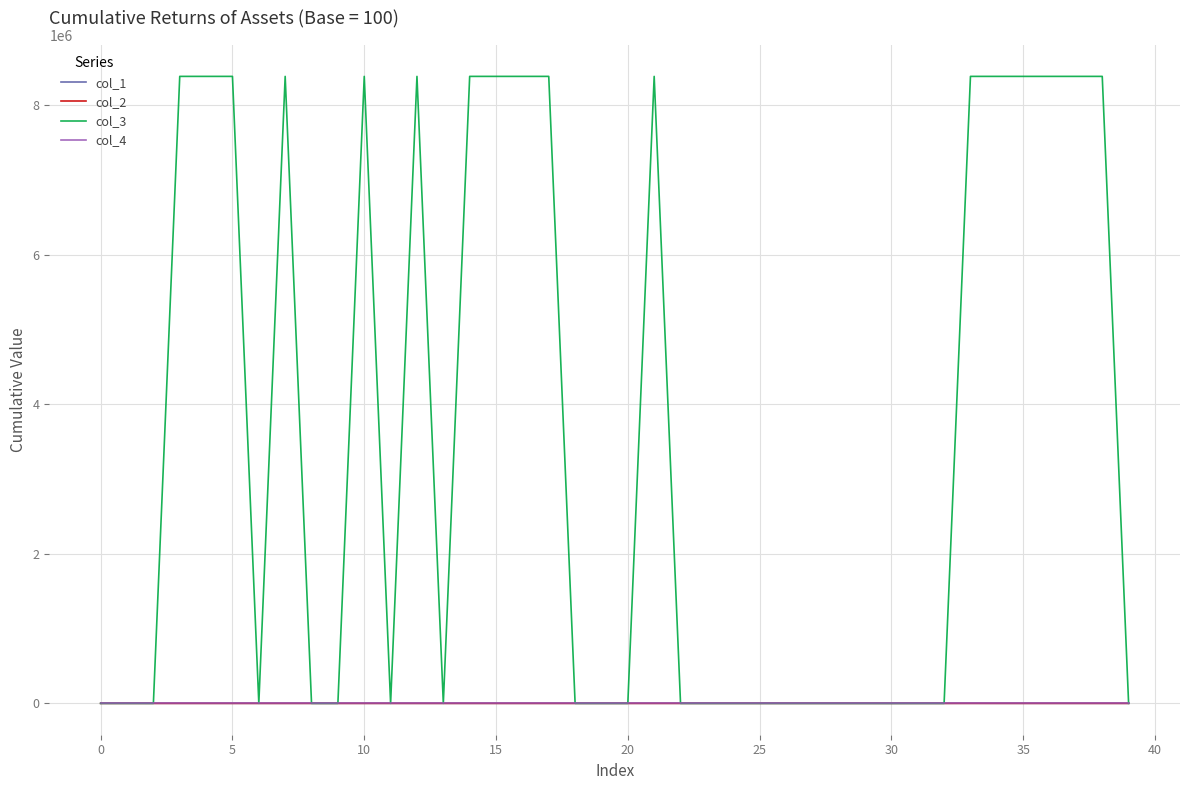

What is the highest value of the col_3 series?

8388752.0